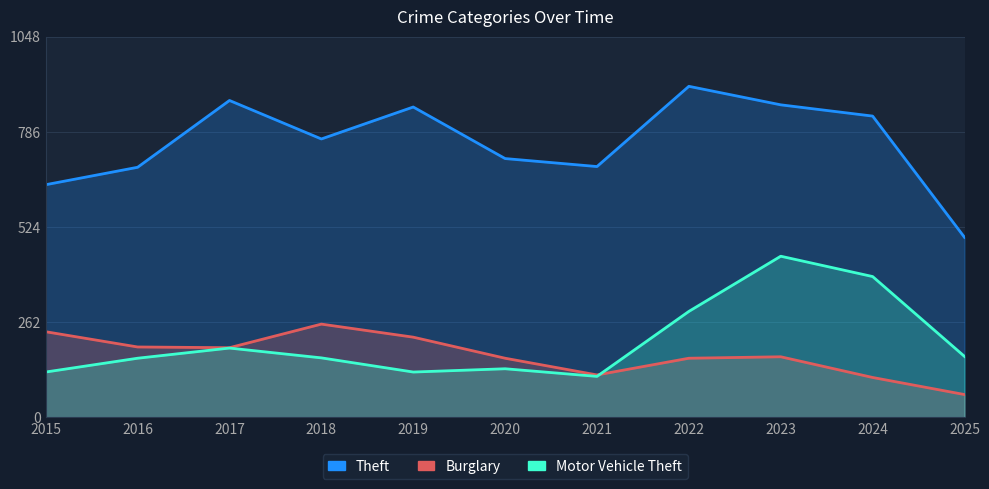

Rank the categories by Theft value from highest to lowest.

2022, 2017, 2023, 2019, 2024, 2018, 2020, 2021, 2016, 2015, 2025